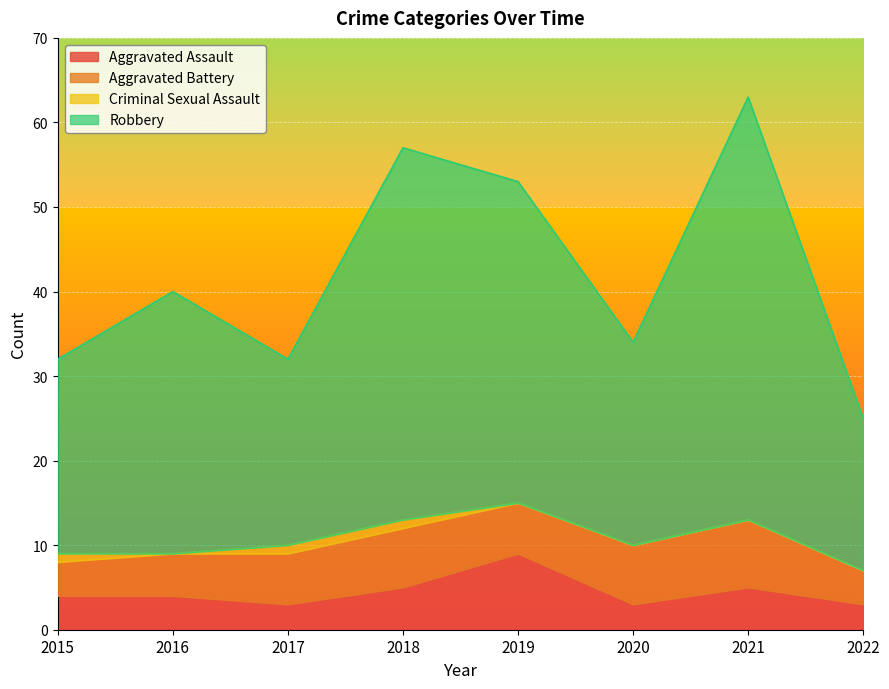

True or false: Robbery and Aggravated Assault intersect in this chart.

False